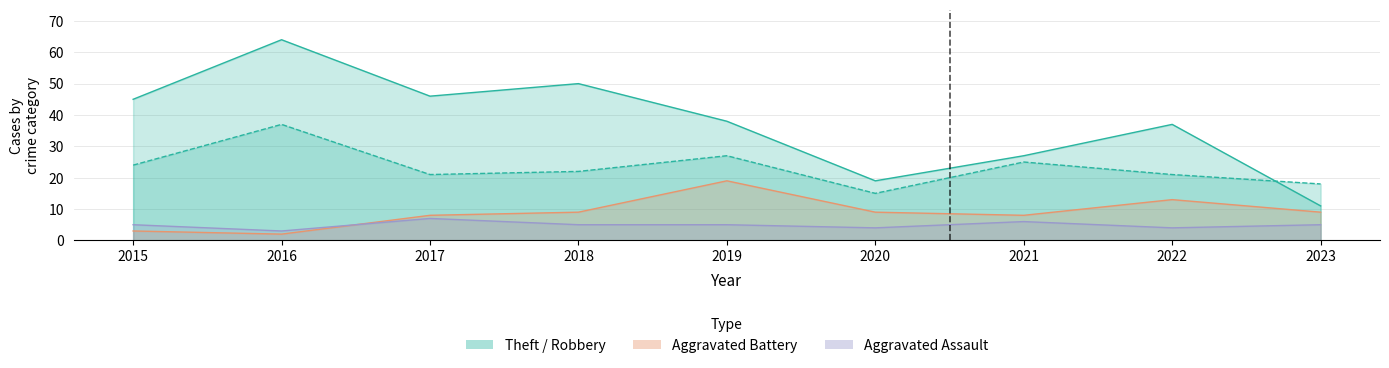

Where is Aggravated Assault nearest to the value 5?

2015